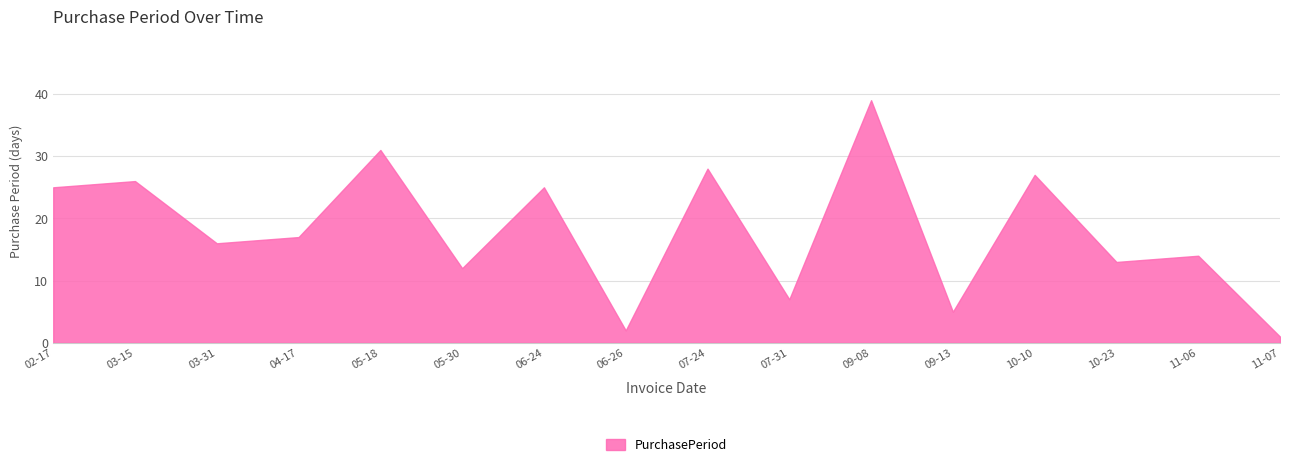

Reading left to right, list all the values displayed in this chart.

25	26	16	17	31	12	25	2	28	7	39	5	27	13	14	1